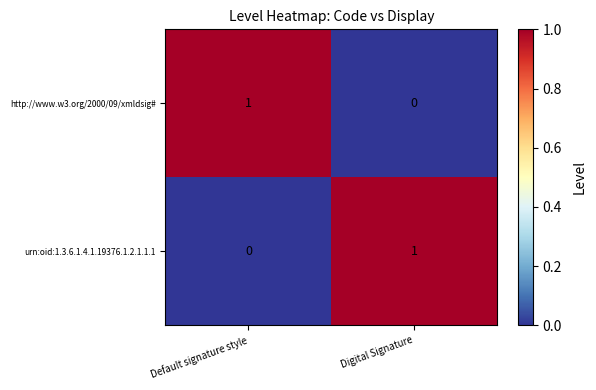

At Default signature style, list the series in order from smallest to largest.

urn:oid:1.3.6.1.4.1.19376.1.2.1.1.1, http://www.w3.org/2000/09/xmldsig#